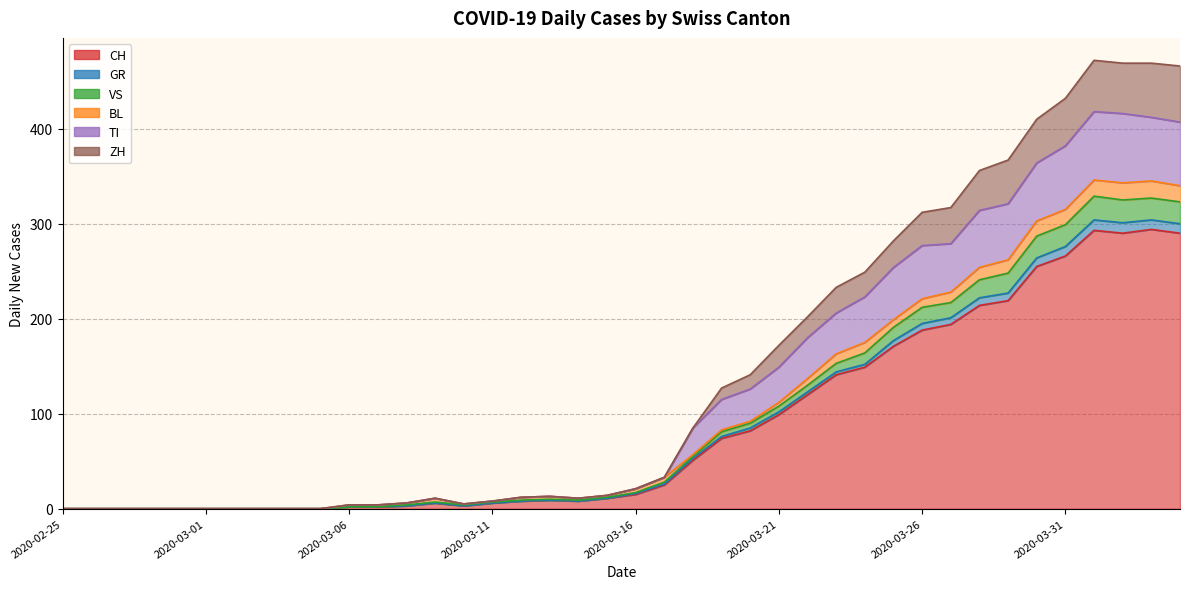

True or false: CH and TI cross at least once.

False